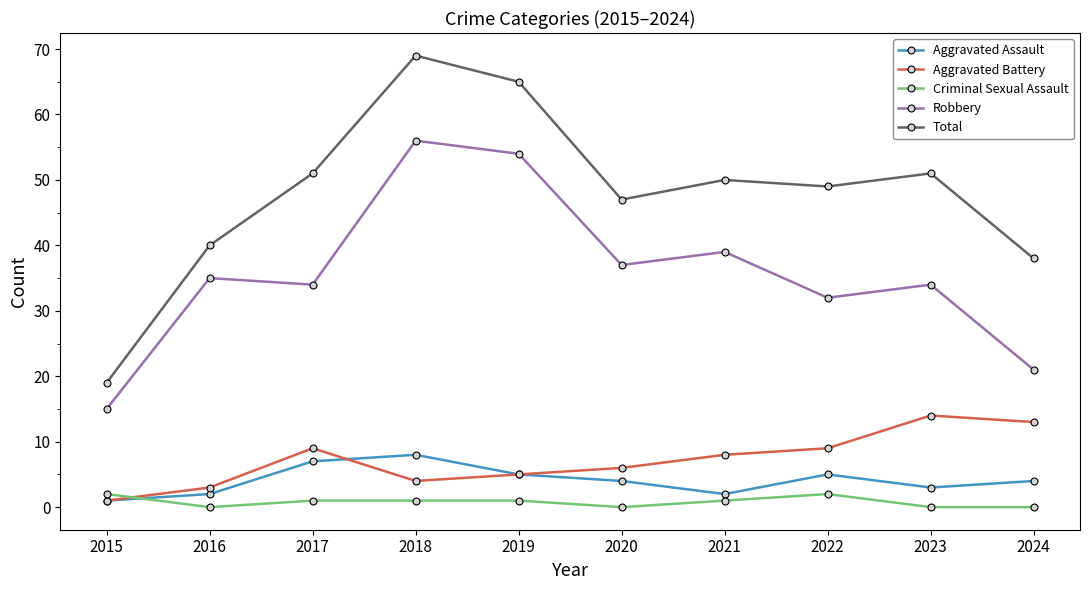

Reading left to right, extract all data points from this chart.

Aggravated Assault: 2015=1	2016=2	2017=7	2018=8	2019=5	2020=4	2021=2	2022=5	2023=3	2024=4
Aggravated Battery: 2015=1	2016=3	2017=9	2018=4	2019=5	2020=6	2021=8	2022=9	2023=14	2024=13
Criminal Sexual Assault: 2015=2	2016=0	2017=1	2018=1	2019=1	2020=0	2021=1	2022=2	2023=0	2024=0
Robbery: 2015=15	2016=35	2017=34	2018=56	2019=54	2020=37	2021=39	2022=32	2023=34	2024=21
Total: 2015=19	2016=40	2017=51	2018=69	2019=65	2020=47	2021=50	2022=49	2023=51	2024=38